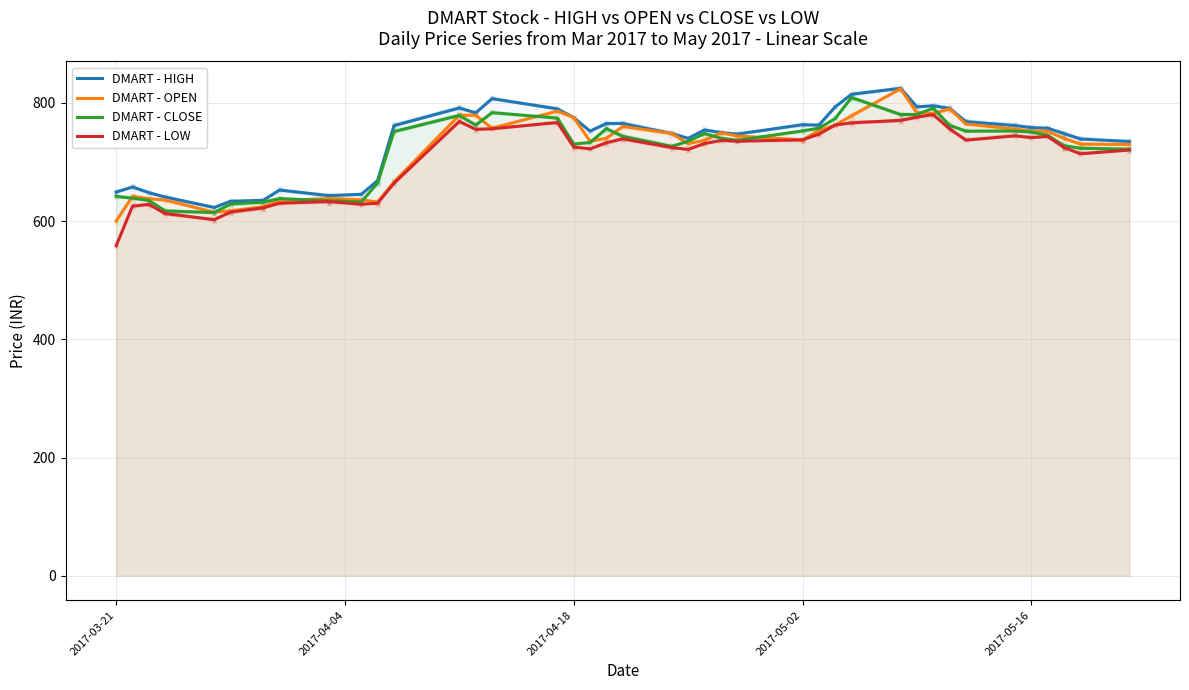

Which series has the largest range (max minus min)?

DMART - OPEN